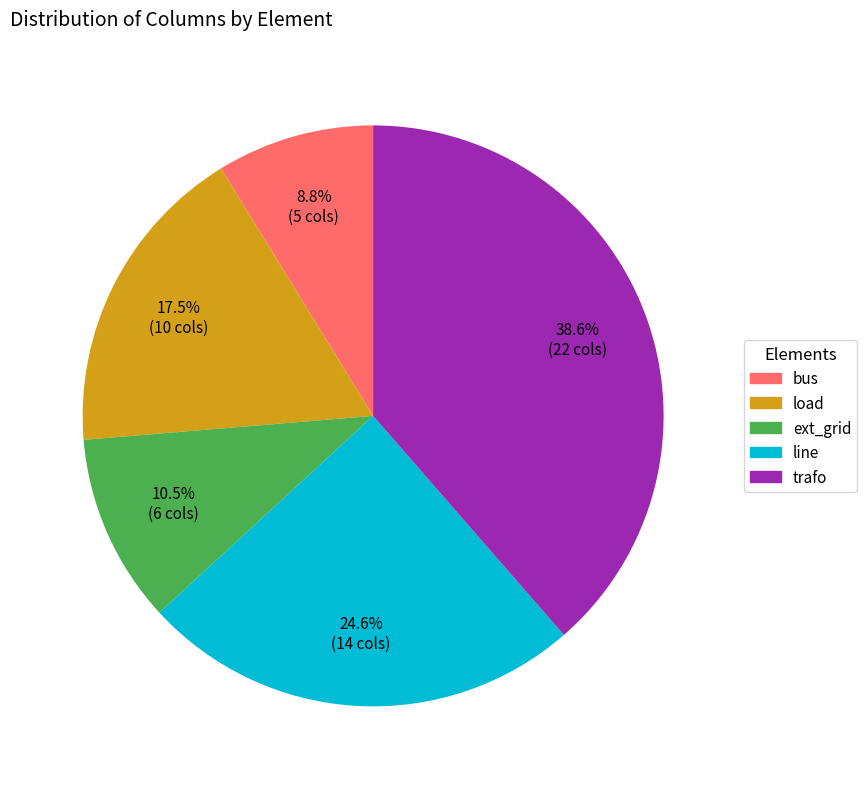

Approximately how many times larger is the value at load compared to bus?

2.0